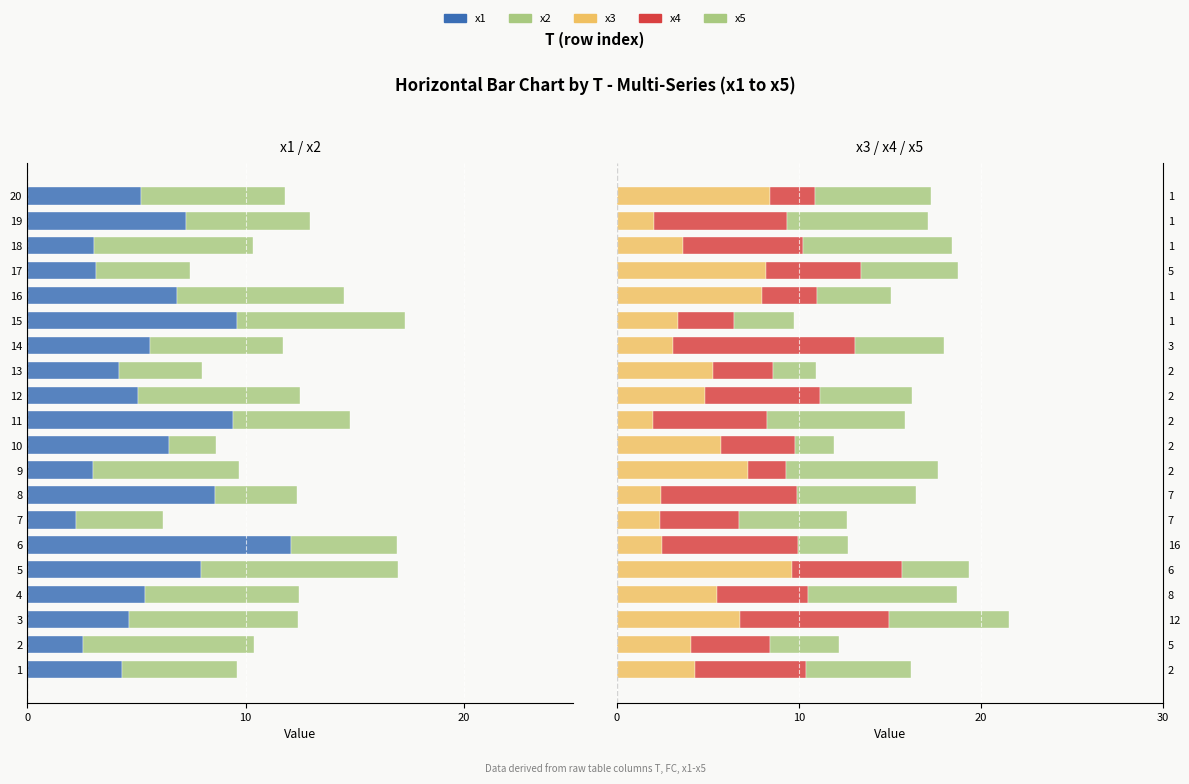

What is the difference between the maximum and minimum values in the x2 series?

6.9